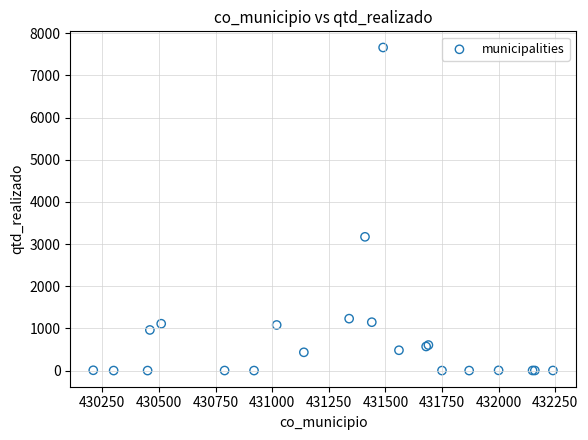

What Y value in the scatter plot is closest to 3831?

3172